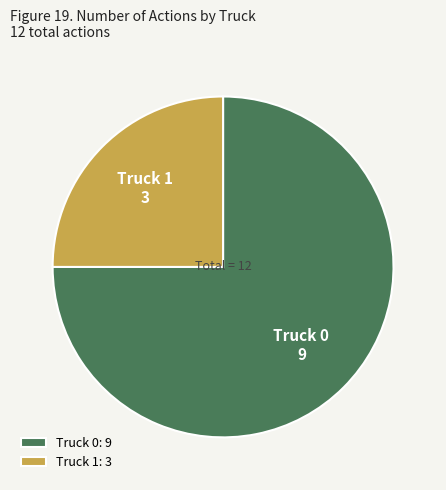

Count the number of slices in the pie.

2